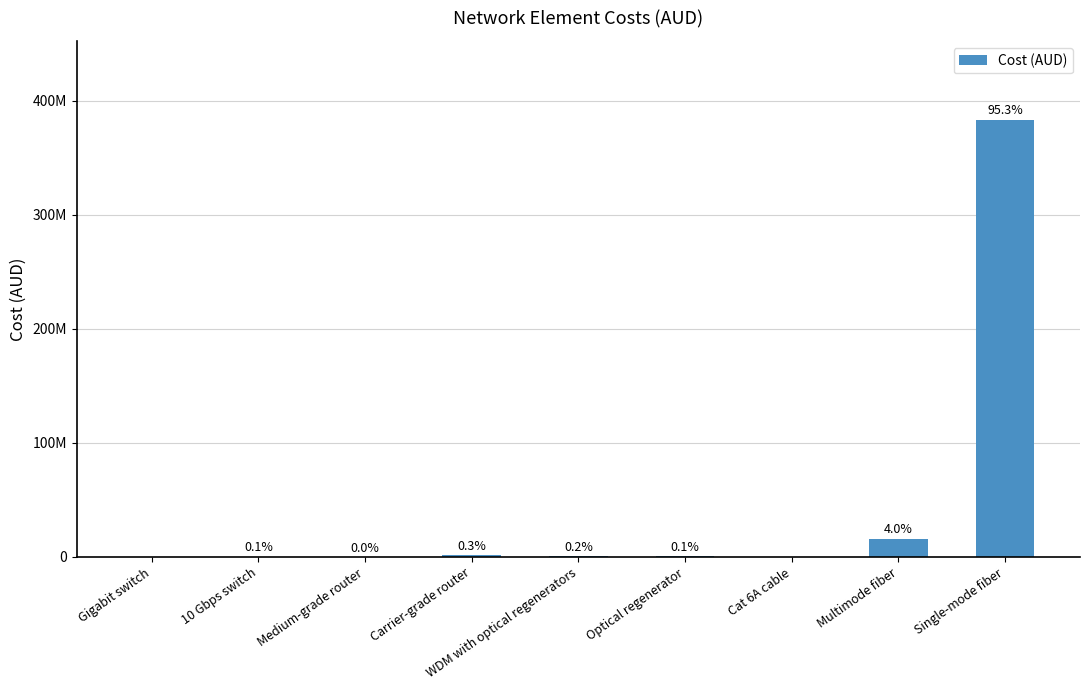

Are the bars horizontal?

No